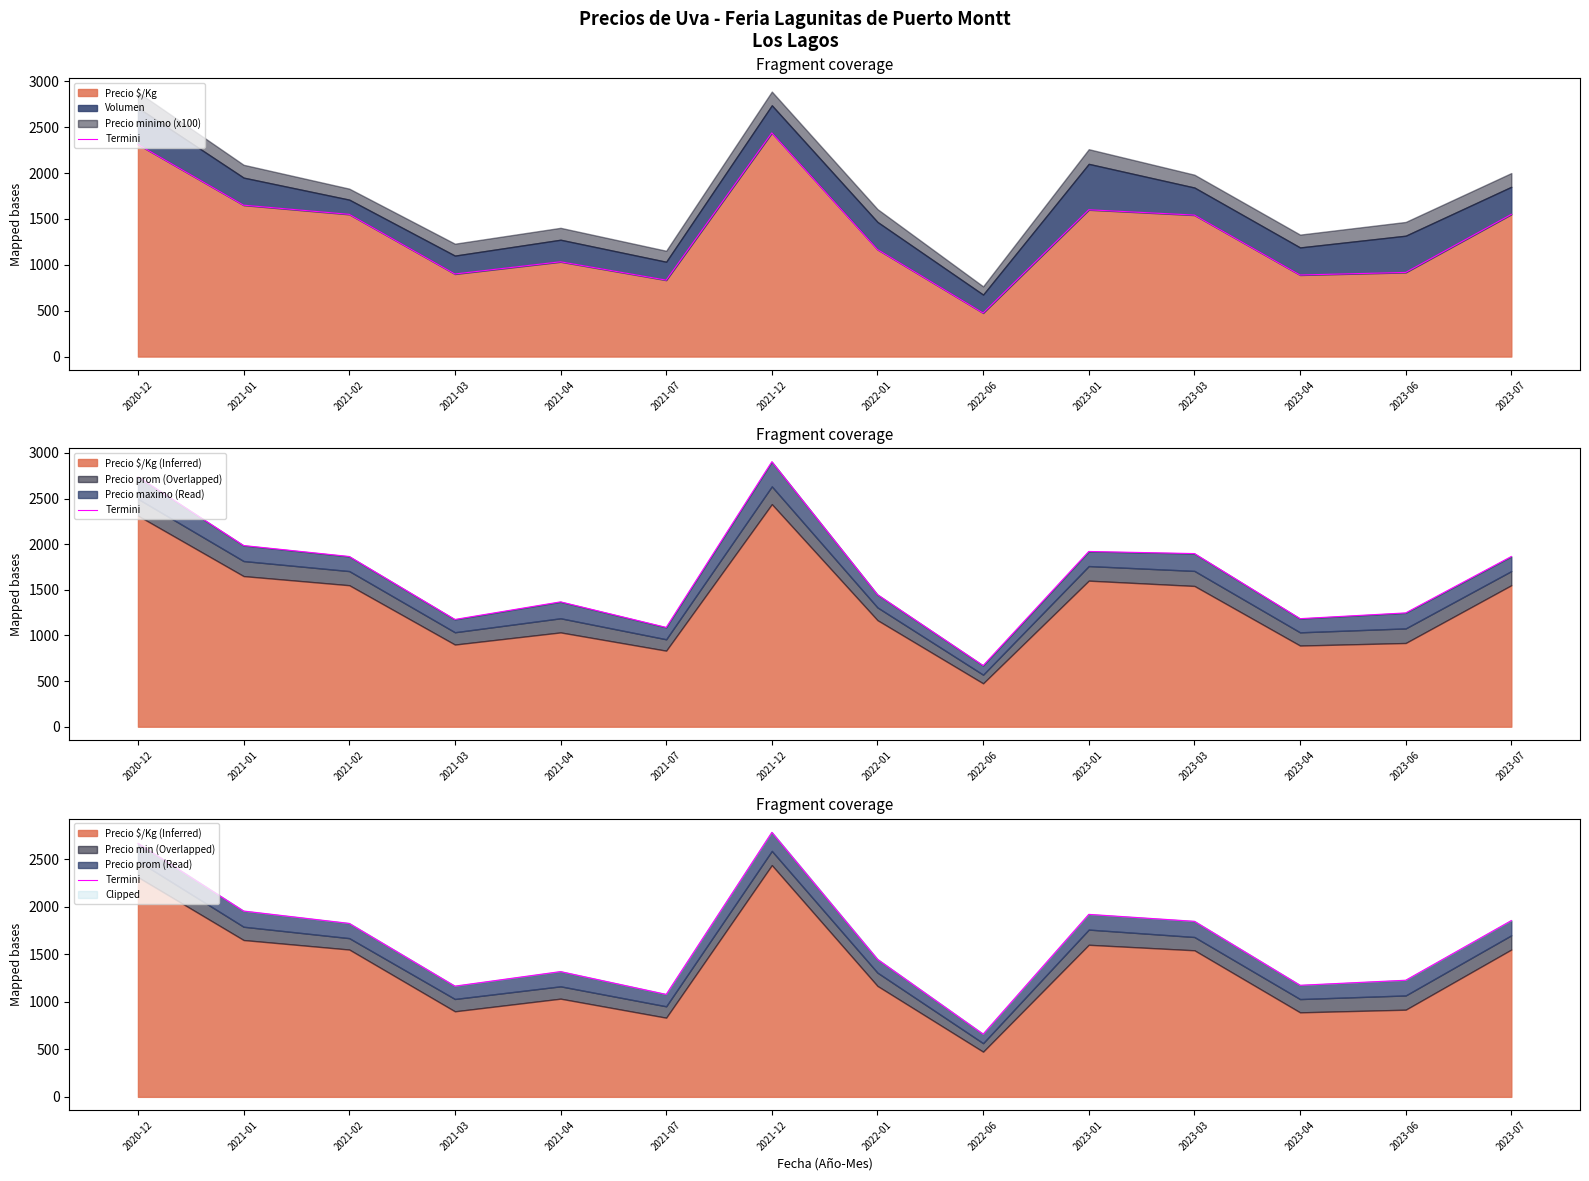

The value at 2022-01 is 803. True or false?

False